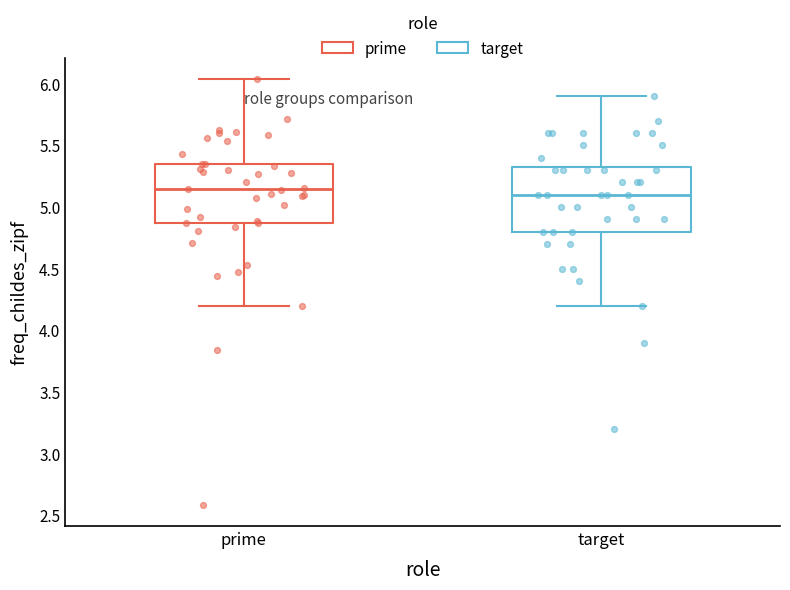

Reading left to right, read every box against the y-axis: the position of its median line, the range the box covers, and the ends of its whiskers. The values are not printed on the chart, so give them approximately, as read against the axis.

prime: median 5.15, box 4.85 to 5.35, whiskers 4.20 to 6.05
target: median 5.10, box 4.80 to 5.35, whiskers 4.20 to 5.90